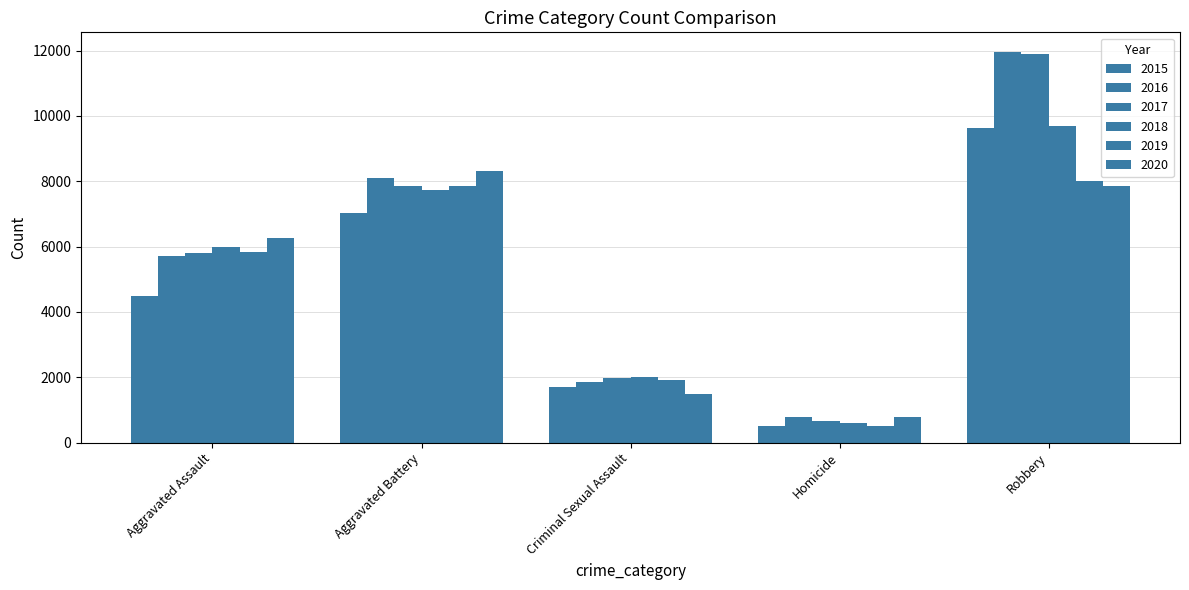

What is the label of the 5th bar from the right?

Aggravated Assault